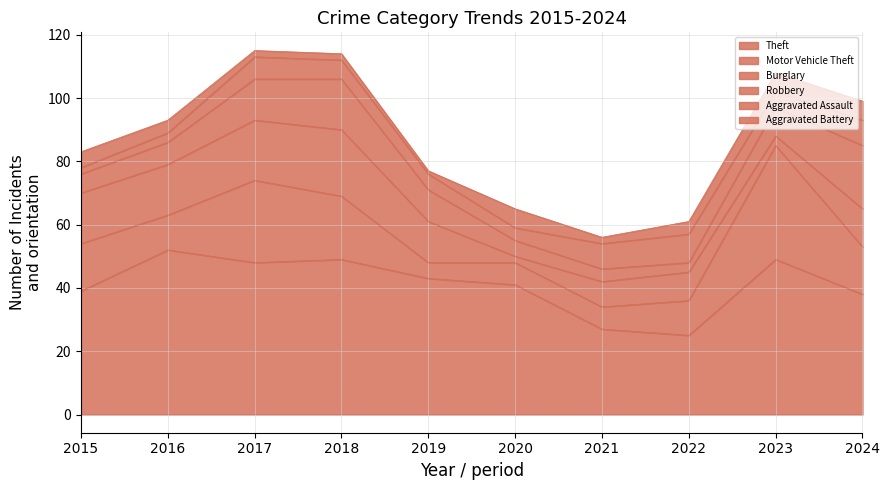

Between 2017 and 2019, which series saw the biggest shift?

Motor Vehicle Theft